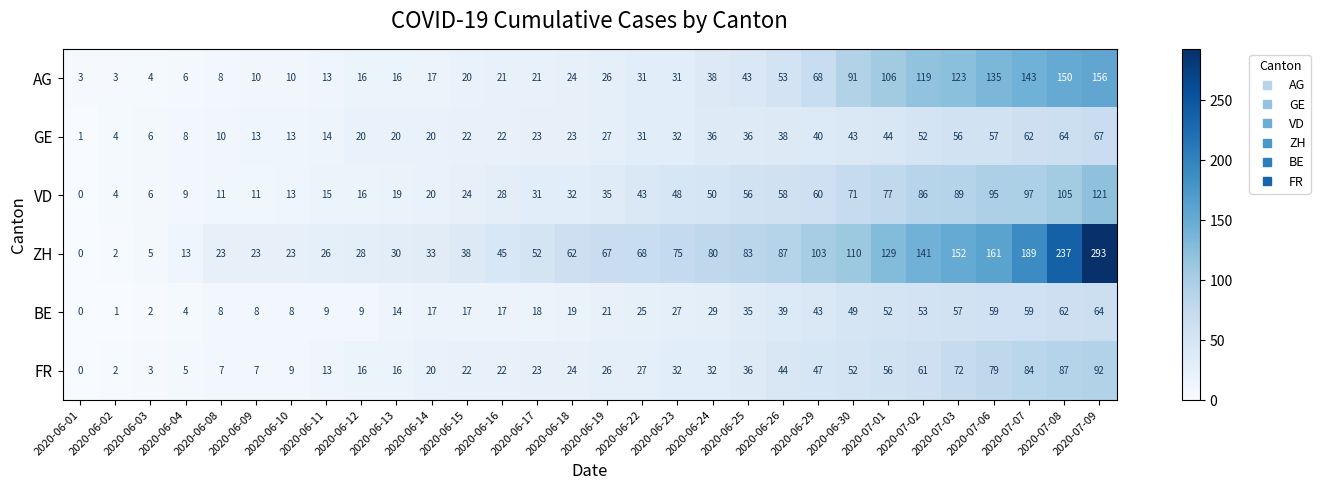

What is the average value of the BE series?

28